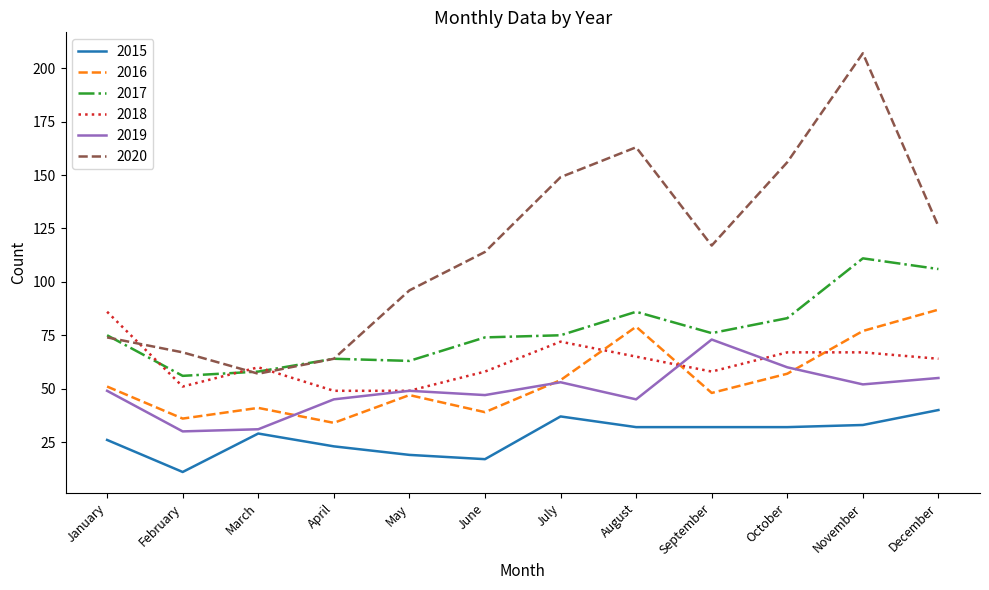

Reading left to right, extract all data points from this chart.

2015: 26	11	29	23	19	17	37	32	32	32	33	40
2016: 51	36	41	34	47	39	54	79	48	57	77	87
2017: 75	56	58	64	63	74	75	86	76	83	111	106
2018: 86	51	60	49	49	58	72	65	58	67	67	64
2019: 49	30	31	45	49	47	53	45	73	60	52	55
2020: 74	67	57	64	96	114	149	163	117	156	207	126